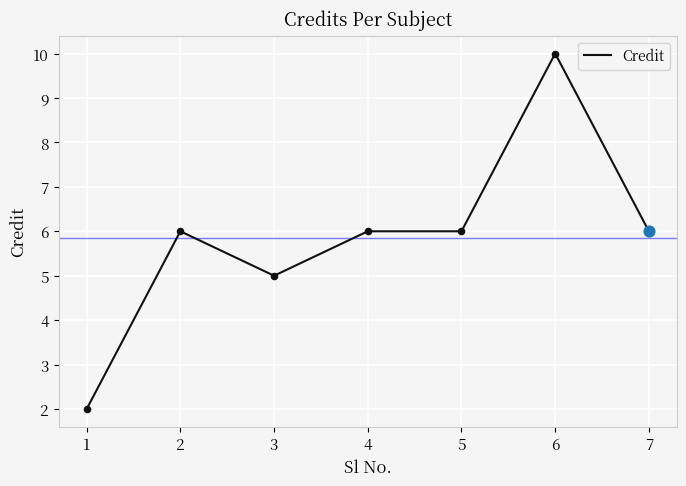

Which has a higher value, 3 or 4?

4